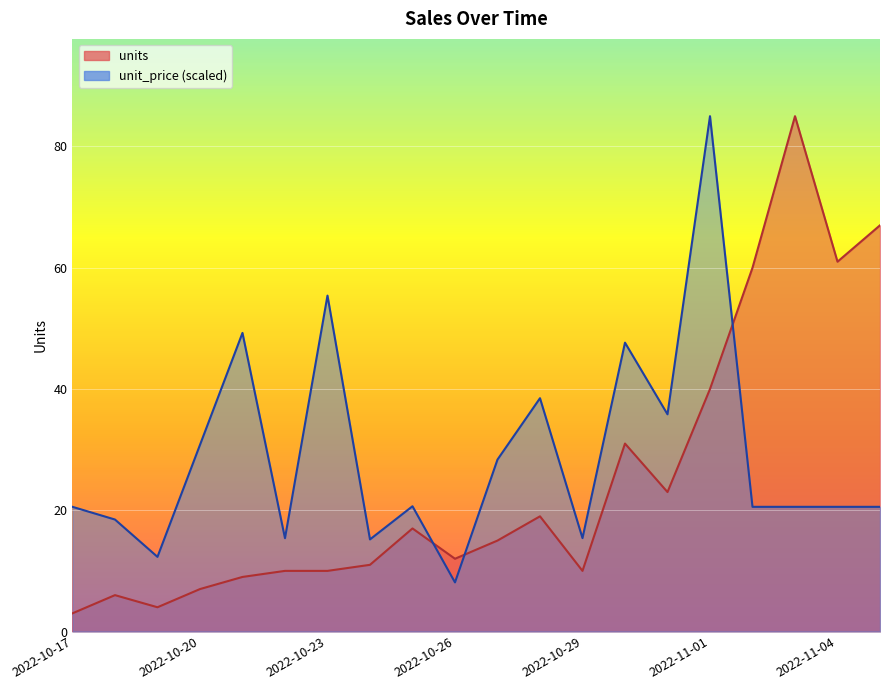

Rank the series by their maximum value, from highest to lowest.

units, unit_price